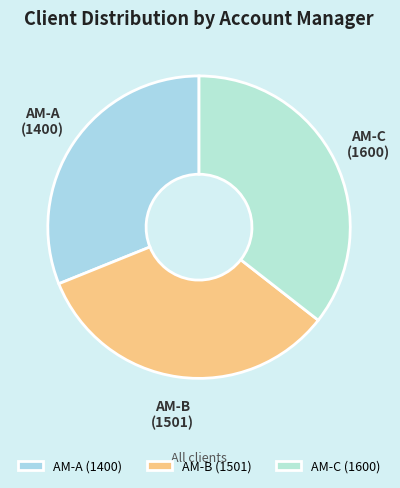

The AM-C slice represents 36% of the pie. True or false?

True